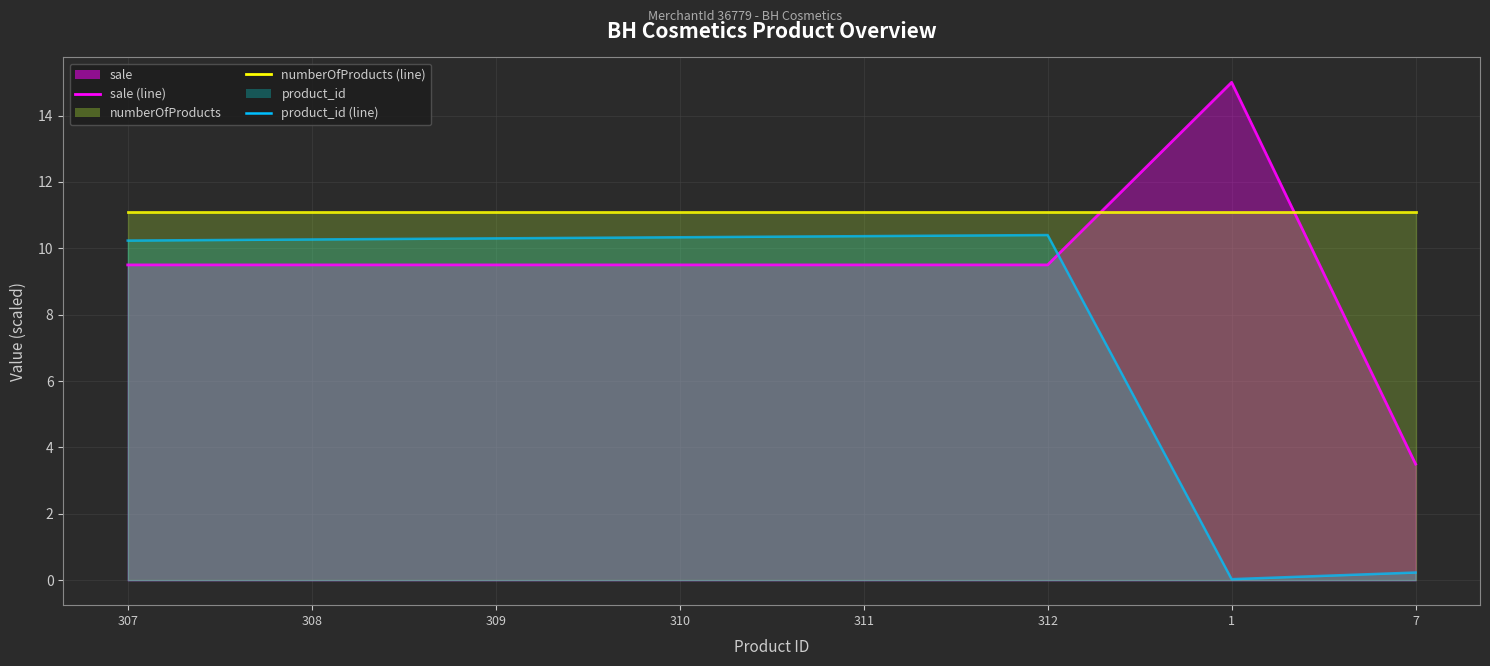

List the series in order of their peak value, highest first.

sale (line), numberOfProducts (line), product_id (line)